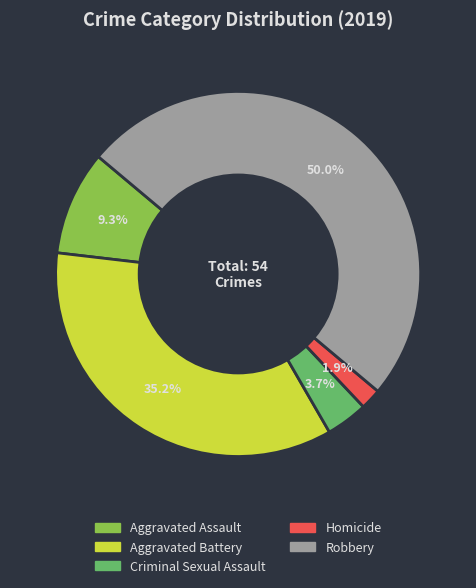

Between Homicide and Criminal Sexual Assault, which is larger?

Criminal Sexual Assault